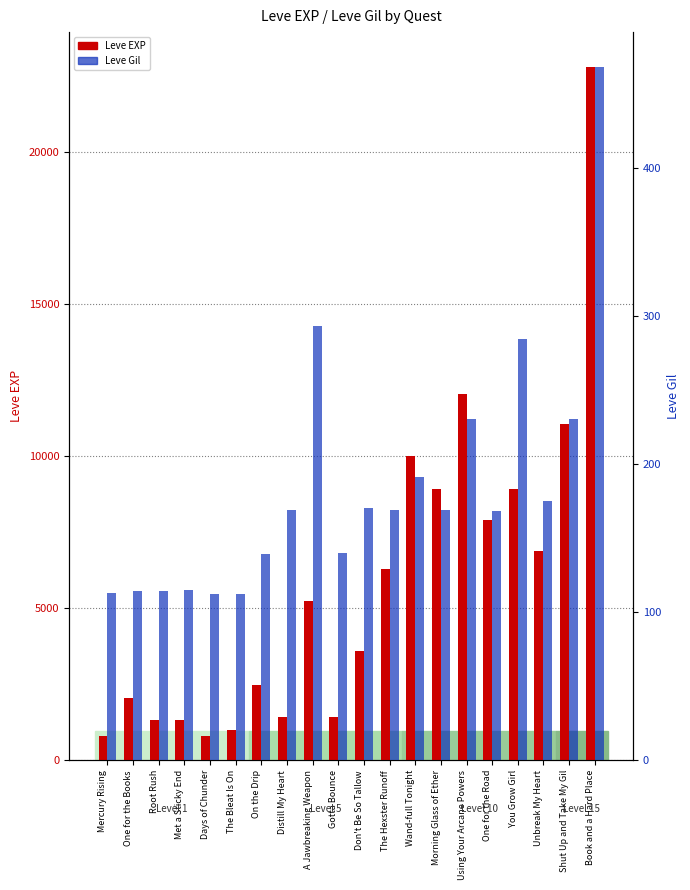

What is the difference between the highest and lowest values at Unbreak My Heart?

6705